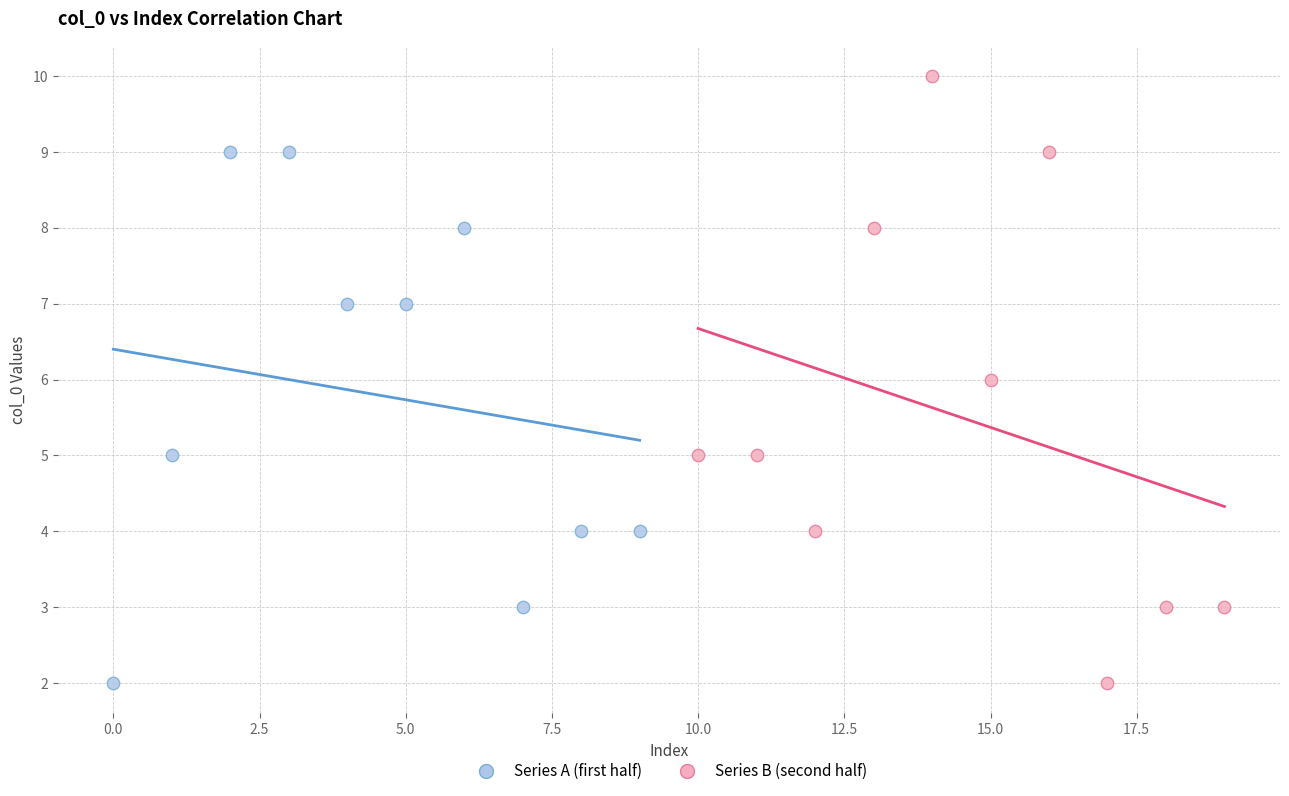

Which series has the largest Y range (max minus min)?

Series B (second half)